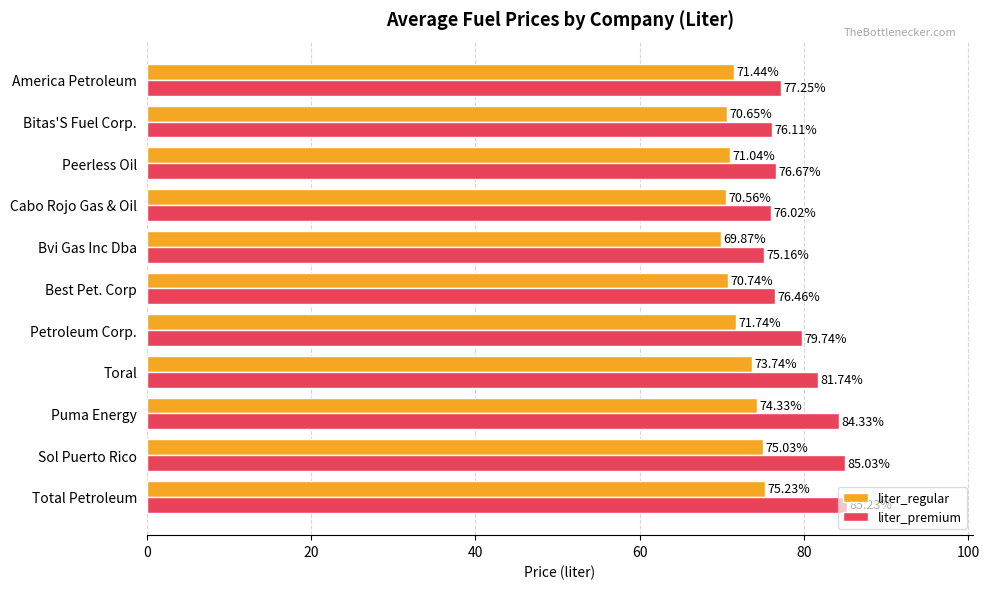

Where is liter_premium nearest to the value 80?

Petroleum Corp.